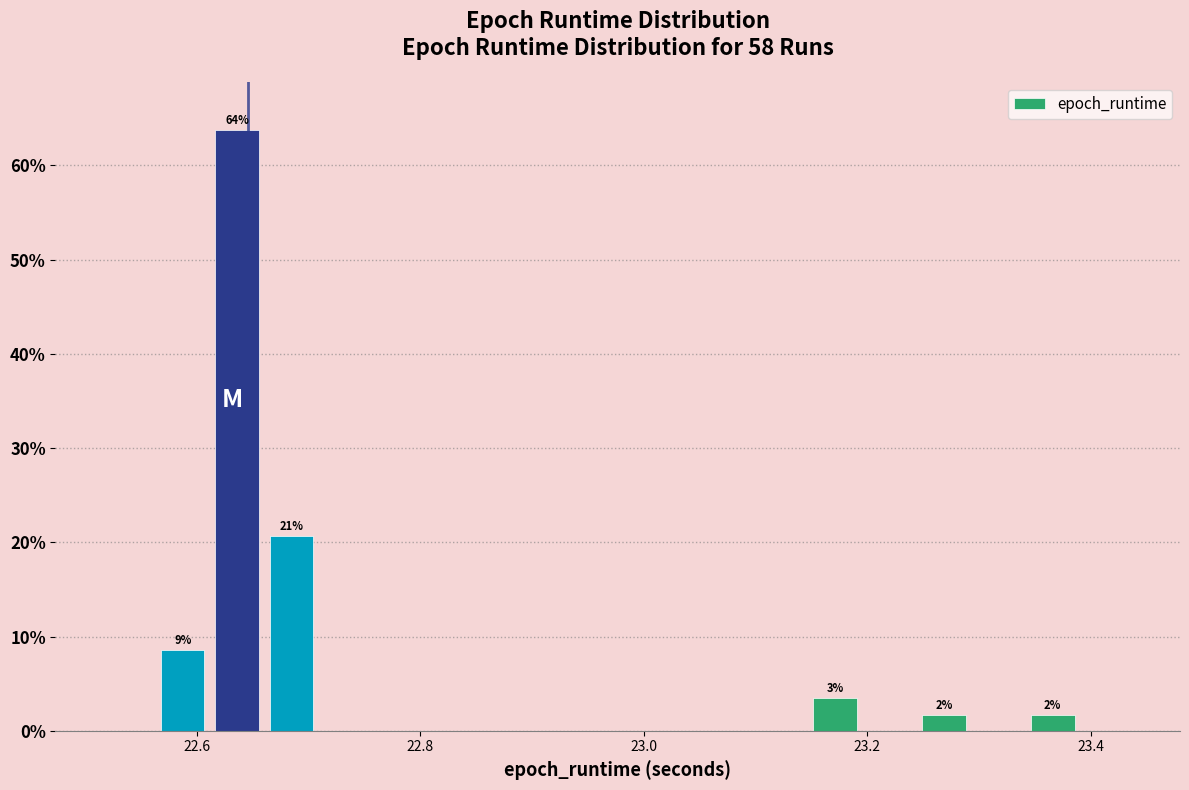

Around what value on the x-axis is the tallest bar? Give the approximate position of its centre, as read against the axis.

22.64